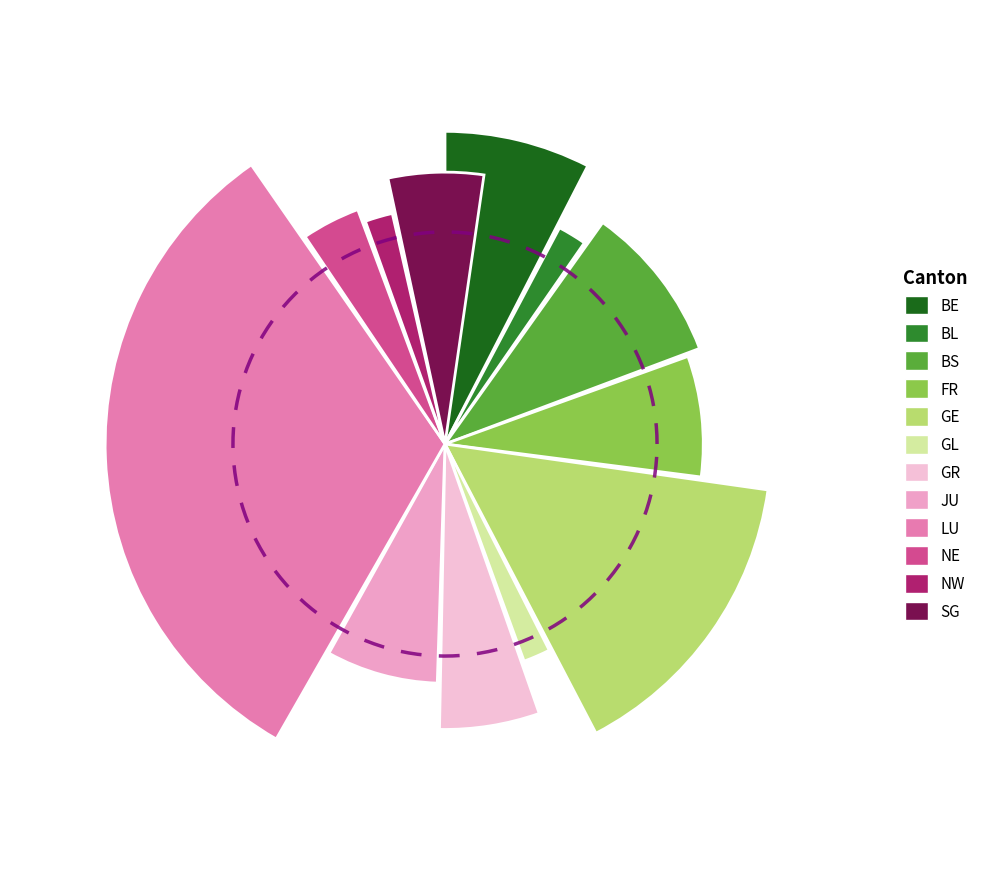

Which has a higher value, NW or BS?

BS